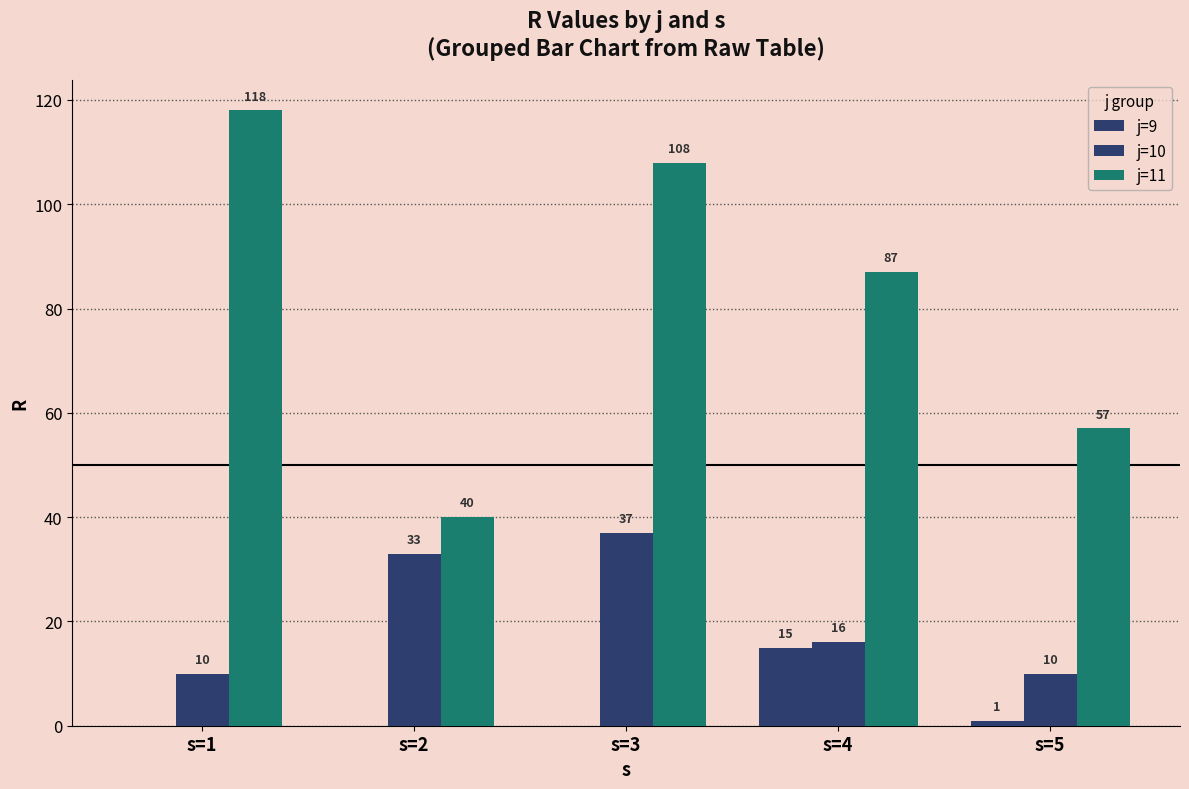

What is the difference between the highest and lowest values at s=2?

40